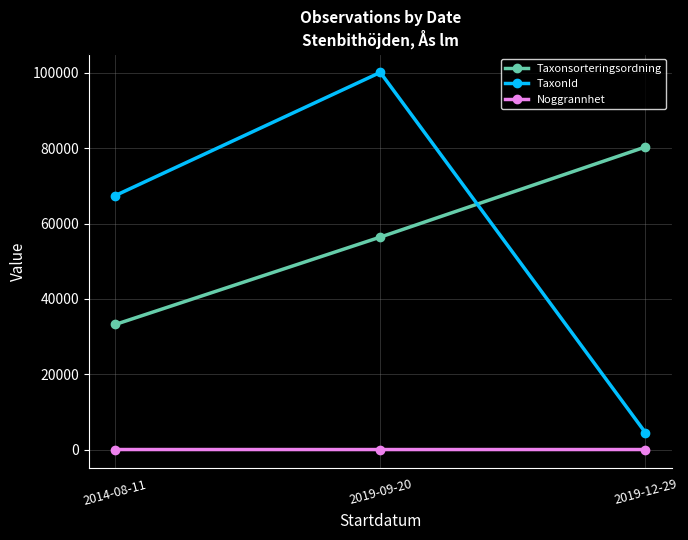

What is the label of the 2nd point from the left?

2019-09-20